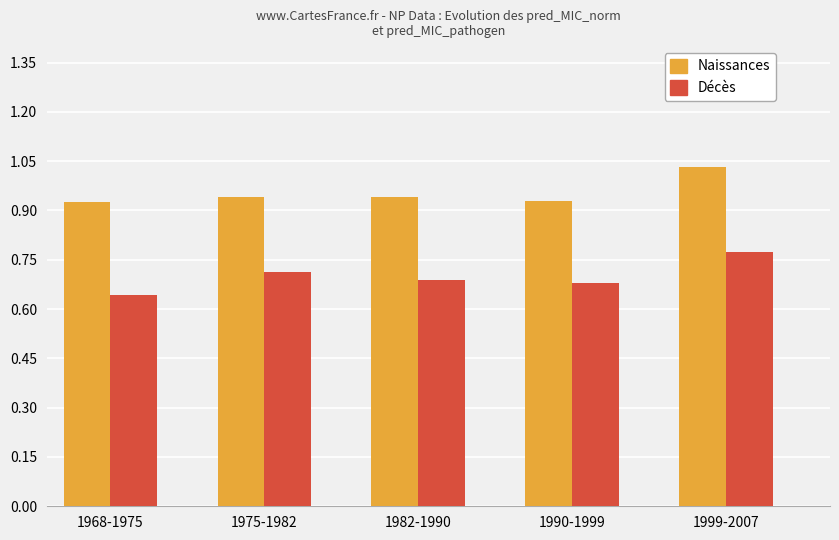

Which category has the highest value across all series?

1999-2007